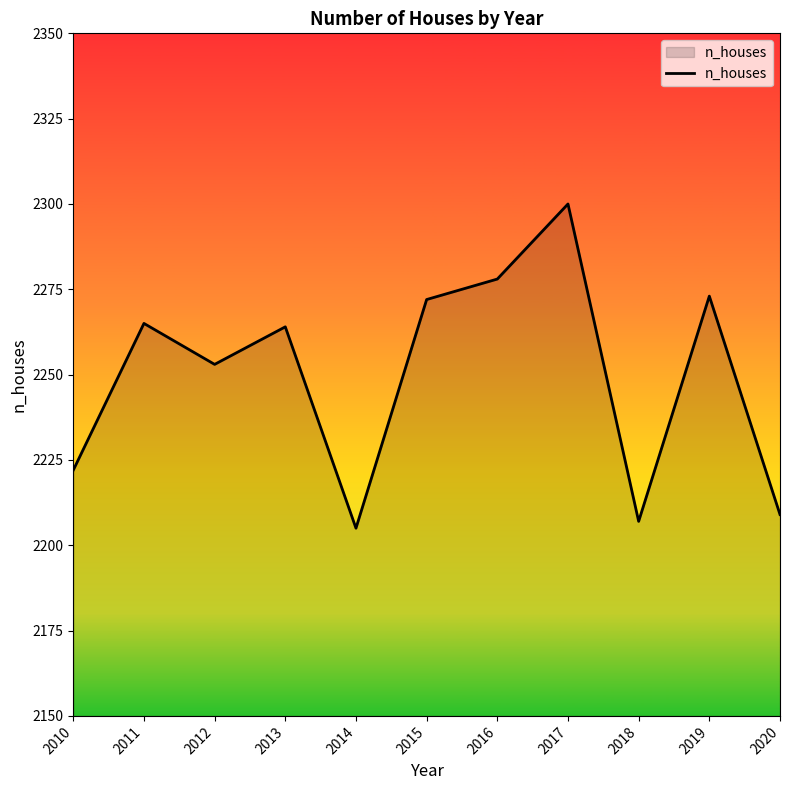

What value does the data have at 2018?

2207